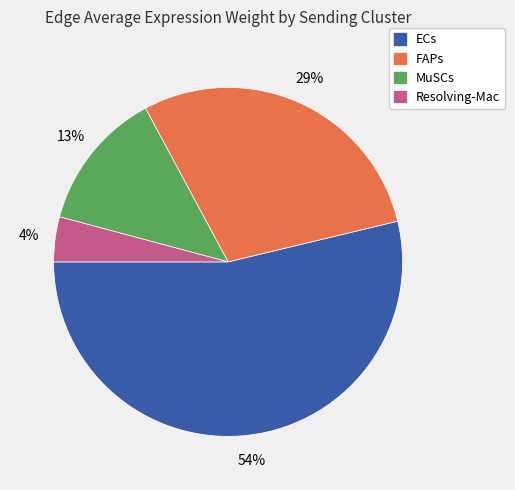

The ECs slice represents 44% of the pie. True or false?

False